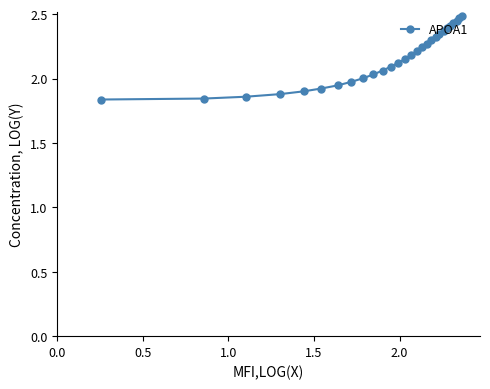

What is the difference between the maximum and minimum values?

0.6